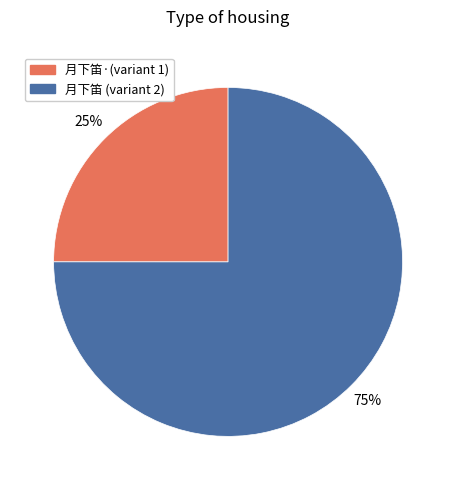

What is the largest slice in the pie chart?

月下笛 (variant 2)